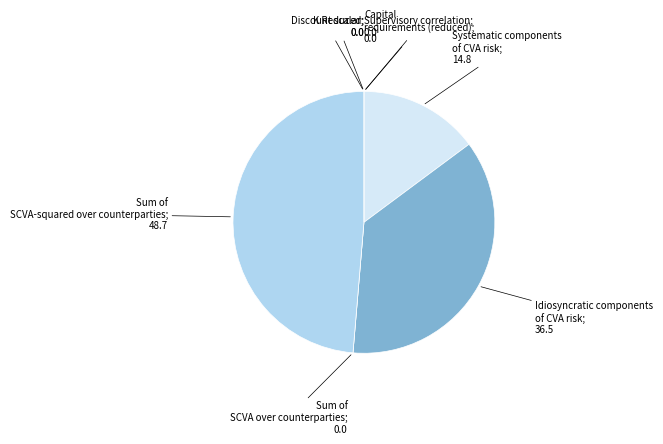

Is there a majority slice in this chart?

No